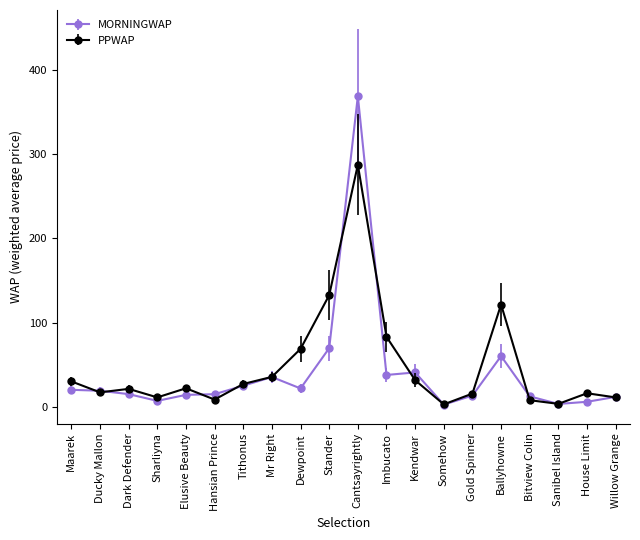

Is this an area chart (filled region under the line)?

No